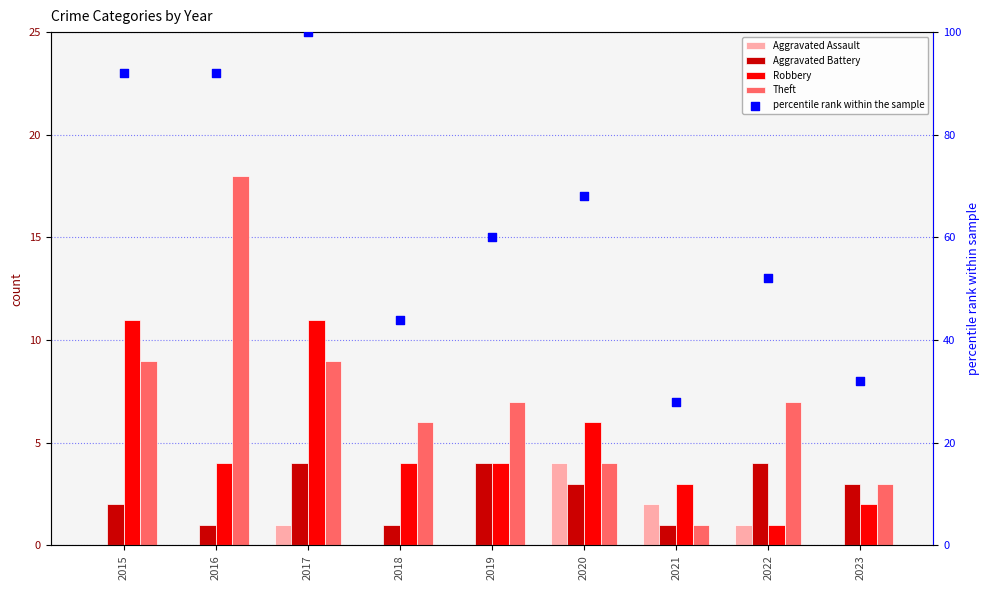

What are all the series names shown in the legend?

Aggravated Assault, Aggravated Battery, Robbery, Theft, percentile rank within the sample